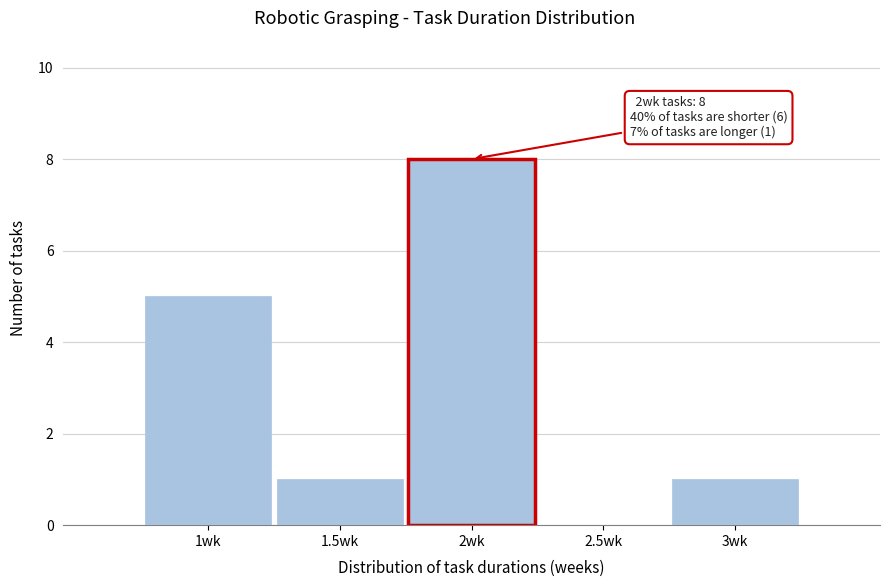

Which range on the x-axis has the tallest bar?

1.75 to 2.25